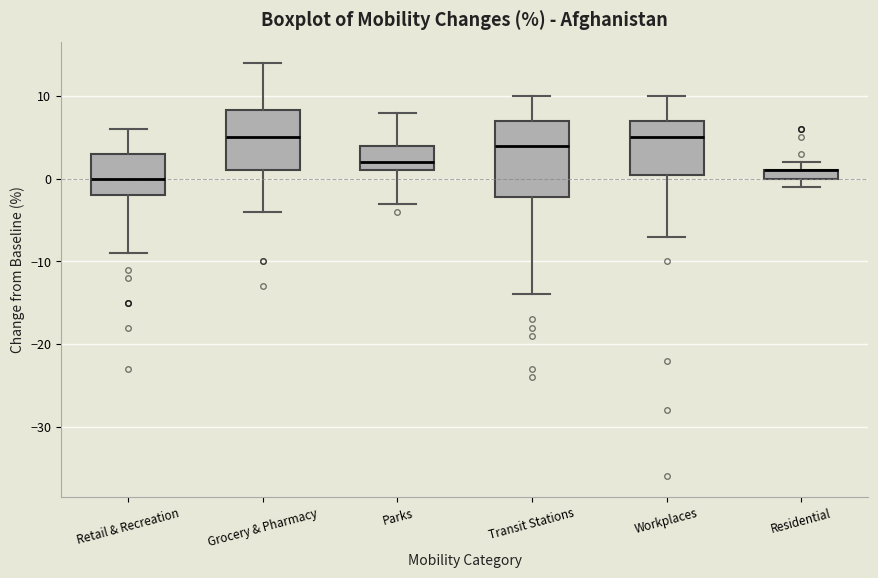

Where does the upper whisker of the box for Retail & Recreation end on the y-axis? The values are not printed on the chart, so give them approximately, as read against the axis.

6